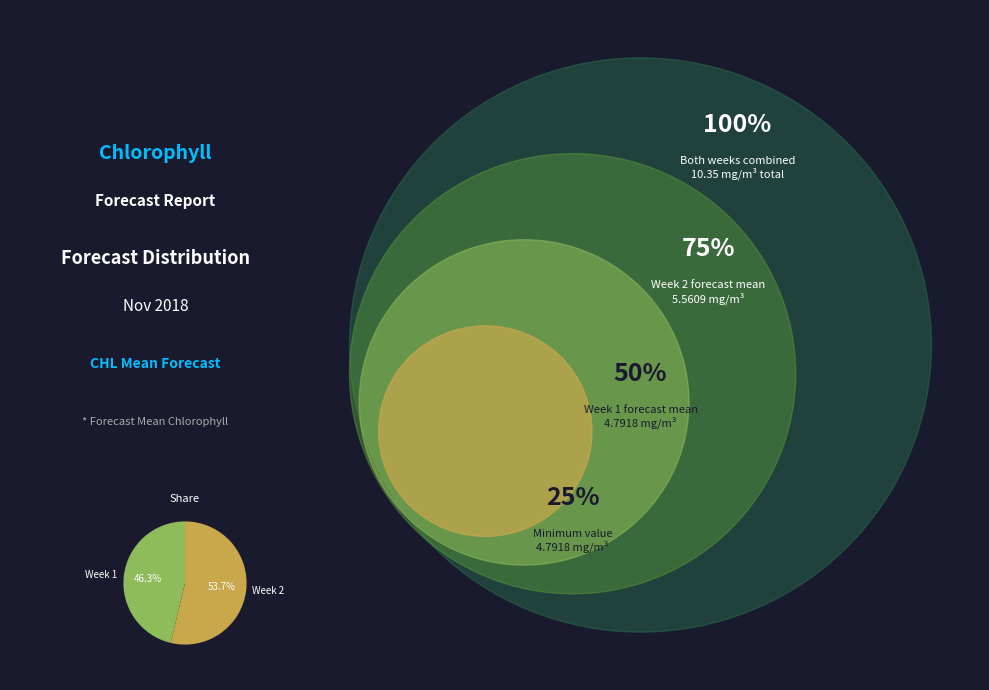

How many segments does this pie chart have?

2